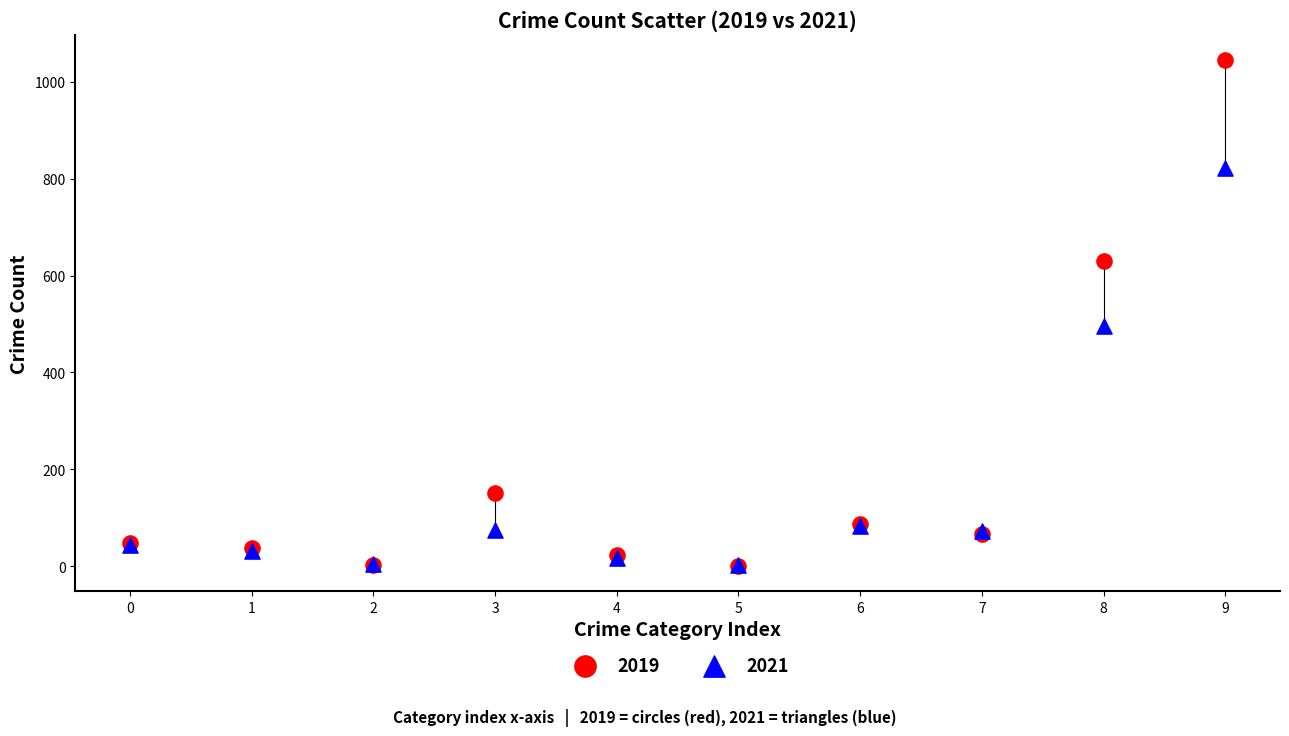

In the 2019 series, what Y value is closest to 523?

630